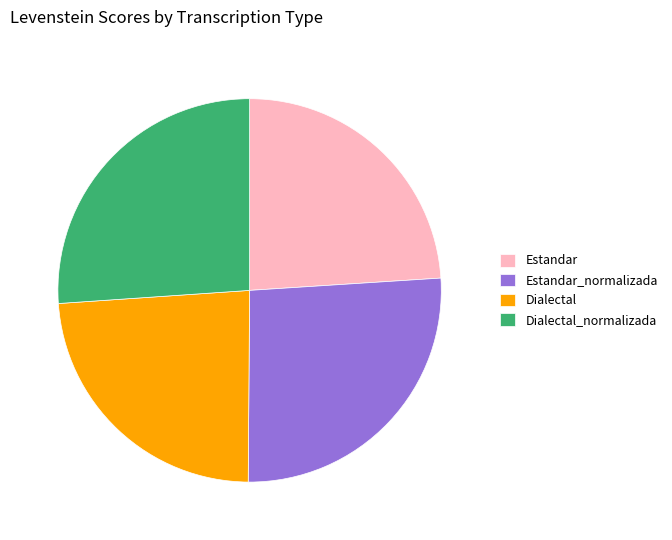

How many slices are in this pie chart?

4